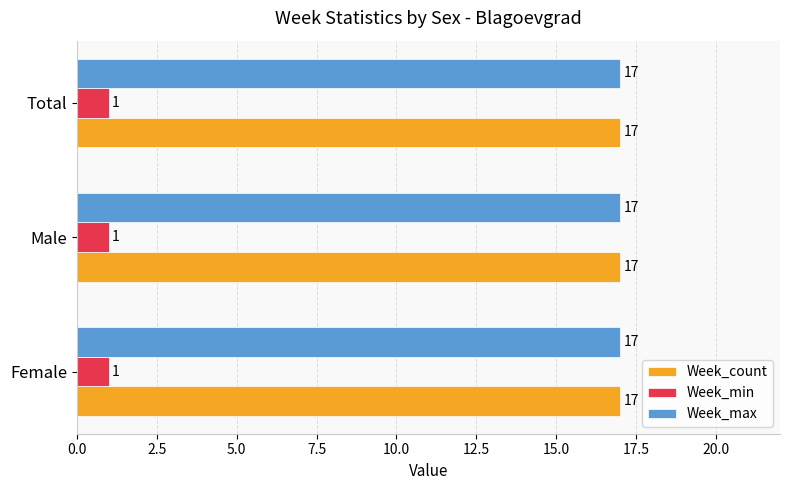

Is the value of Week_max at Total greater than the value of Week_min at Male?

Yes